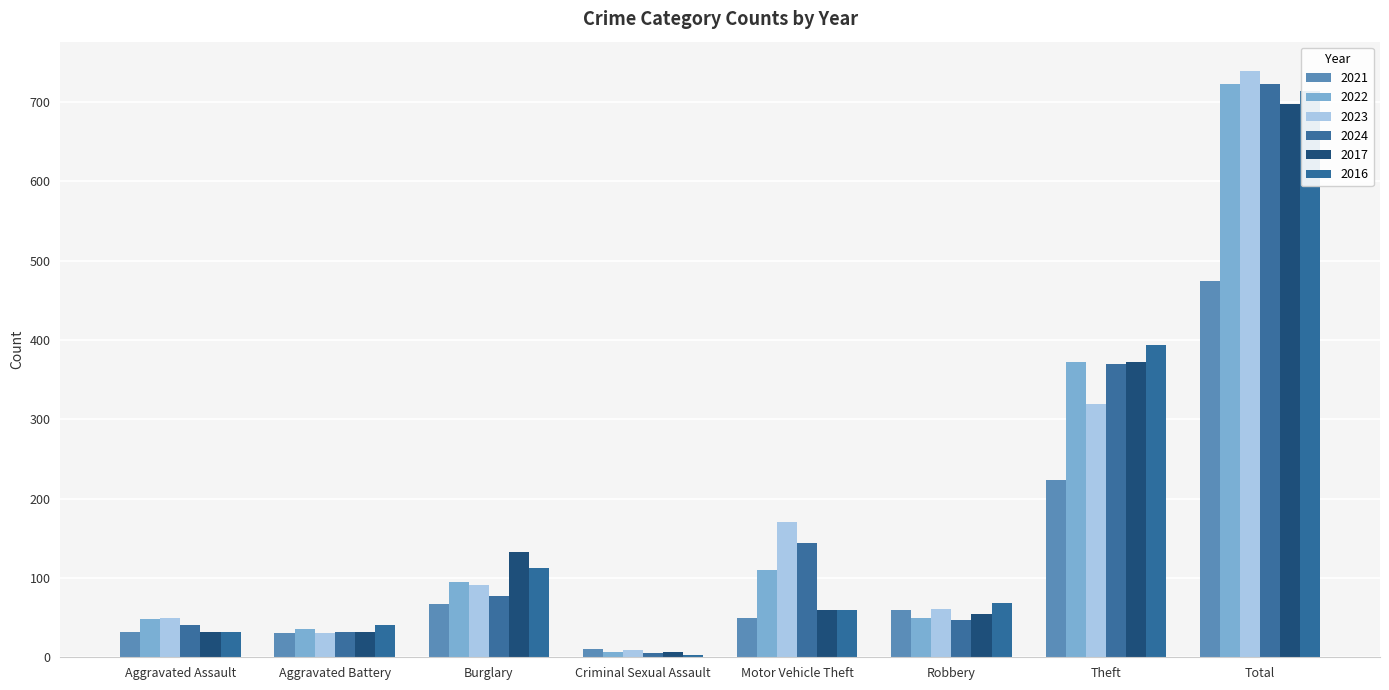

How many data points does each series have?

8